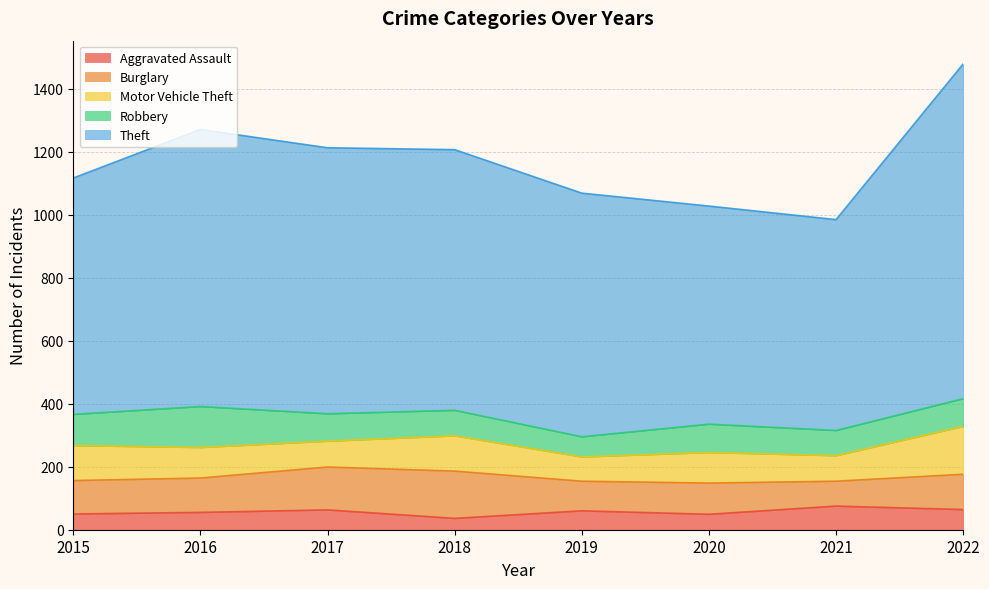

How many lines are shown in the chart?

5